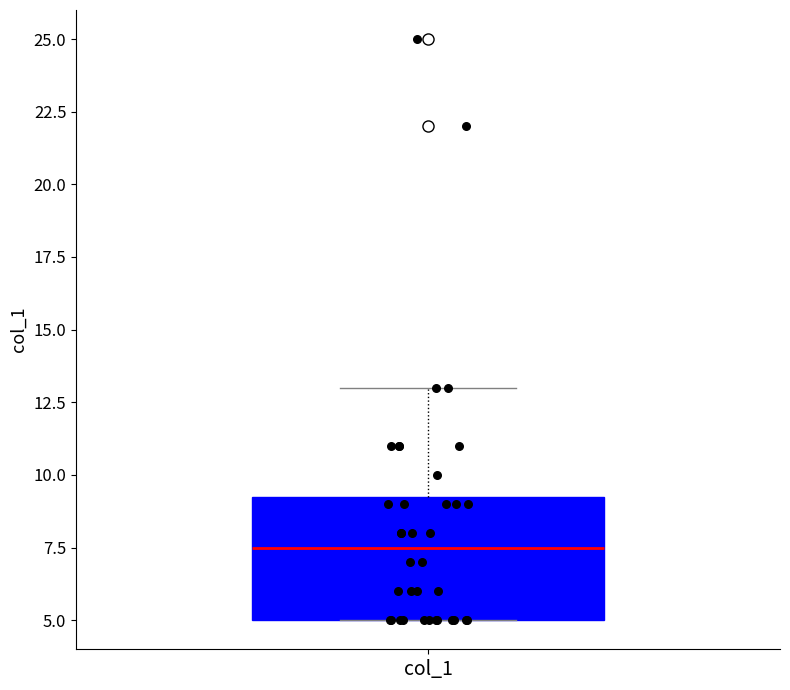

Transcribe this box plot: give where the median line is, the range the box spans, and where the two whiskers end, as read against the y-axis. The values are not printed on the chart, so give them approximately, as read against the axis.

median 7.5, box 5.0 to 9.5, whiskers 5.0 to 13.0